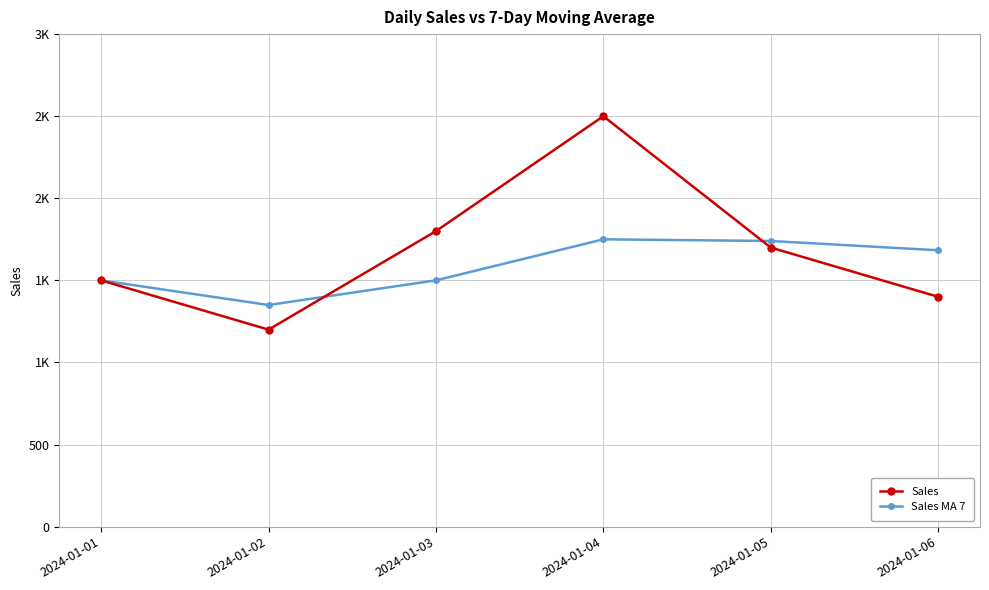

What is the difference between the maximum and second lowest values in the Sales series?

1100.0